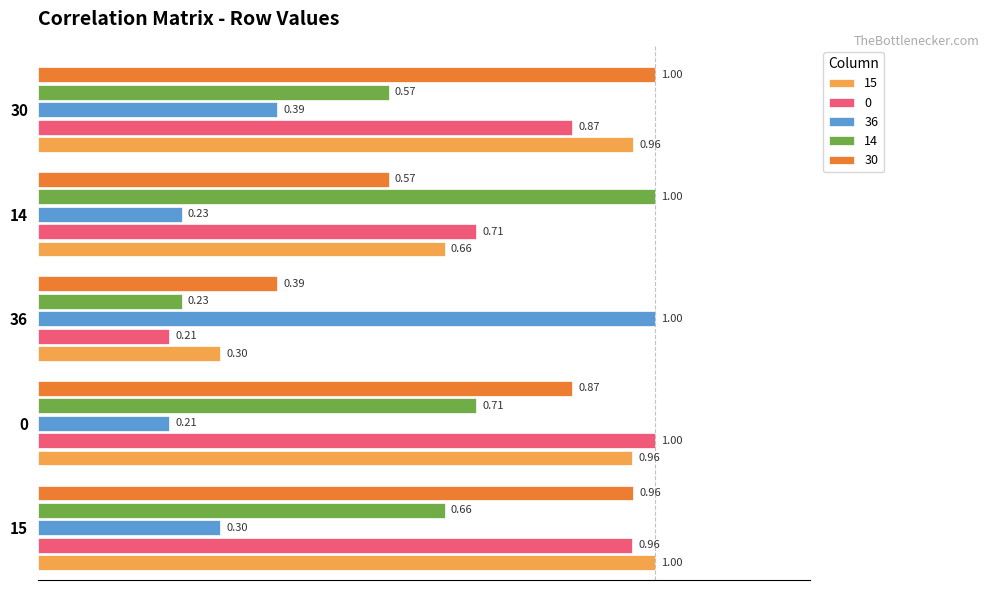

What is the sum of all 0 values?

3.8